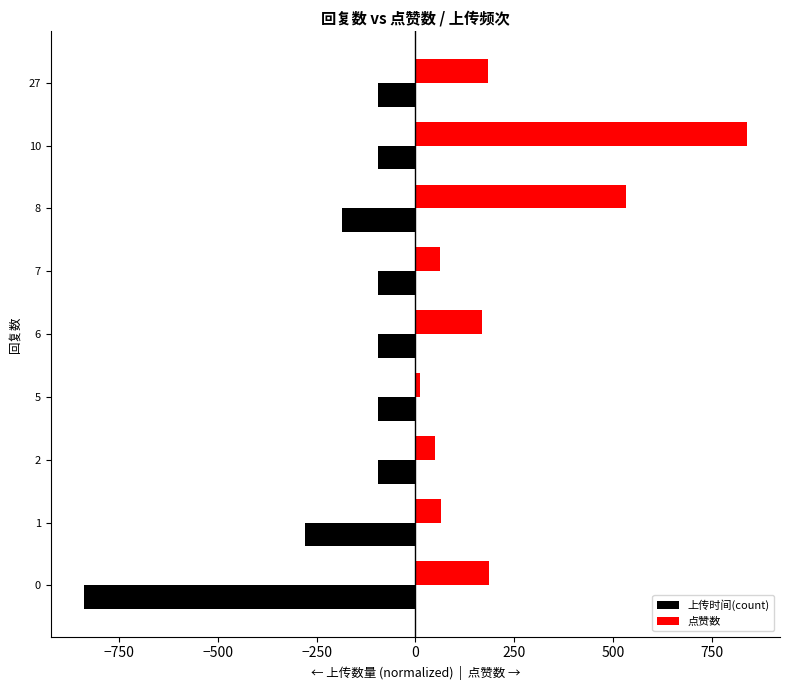

Rank the series at 27 from highest to lowest value.

点赞数, 上传时间(count)